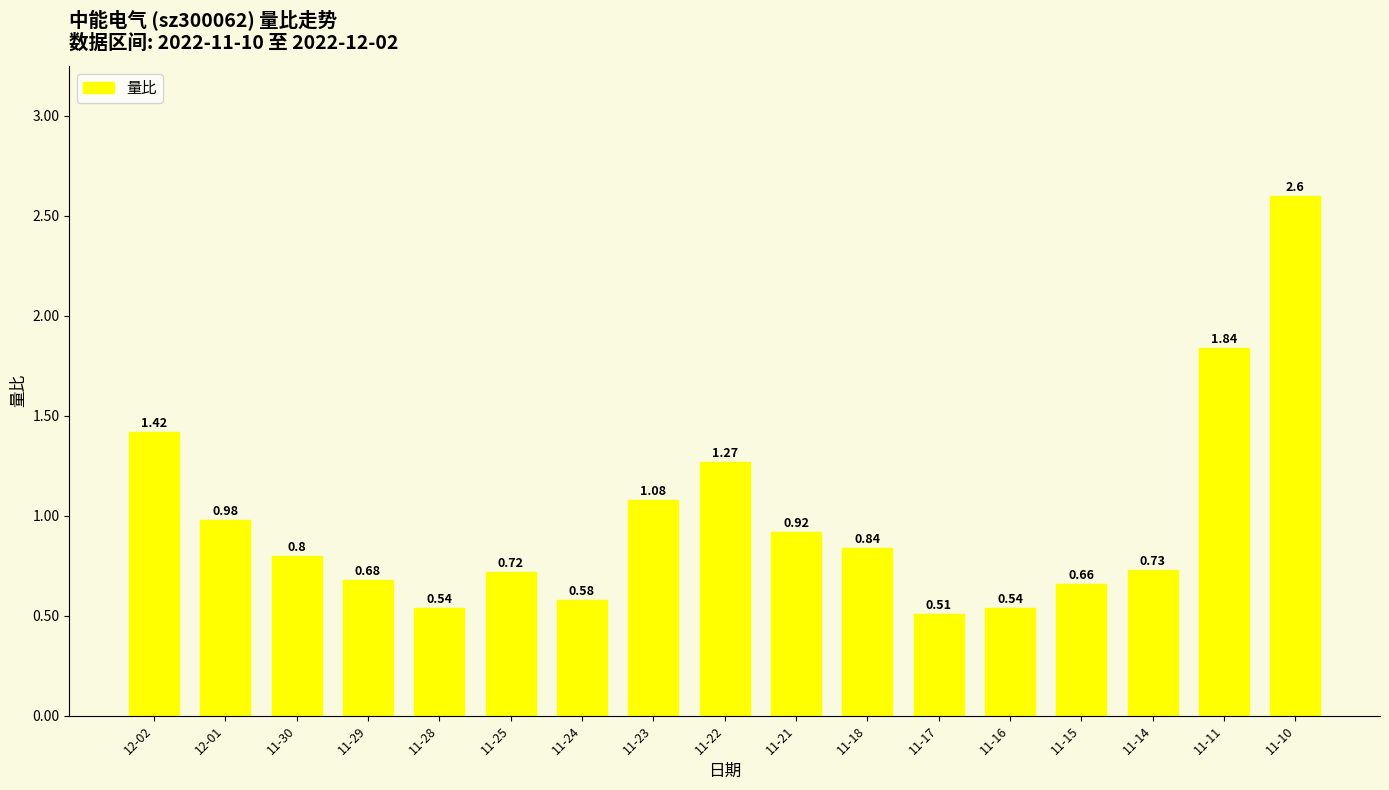

Which has a higher value, 11-22 or 11-23?

11-22